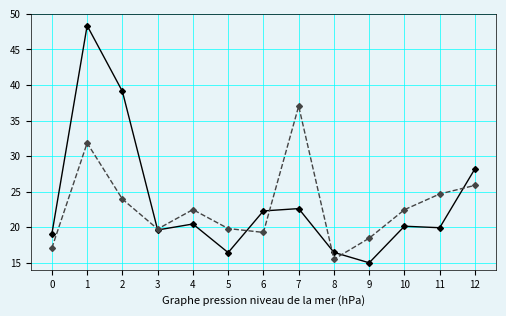

What is the maximum value shown in the chart?

48.3